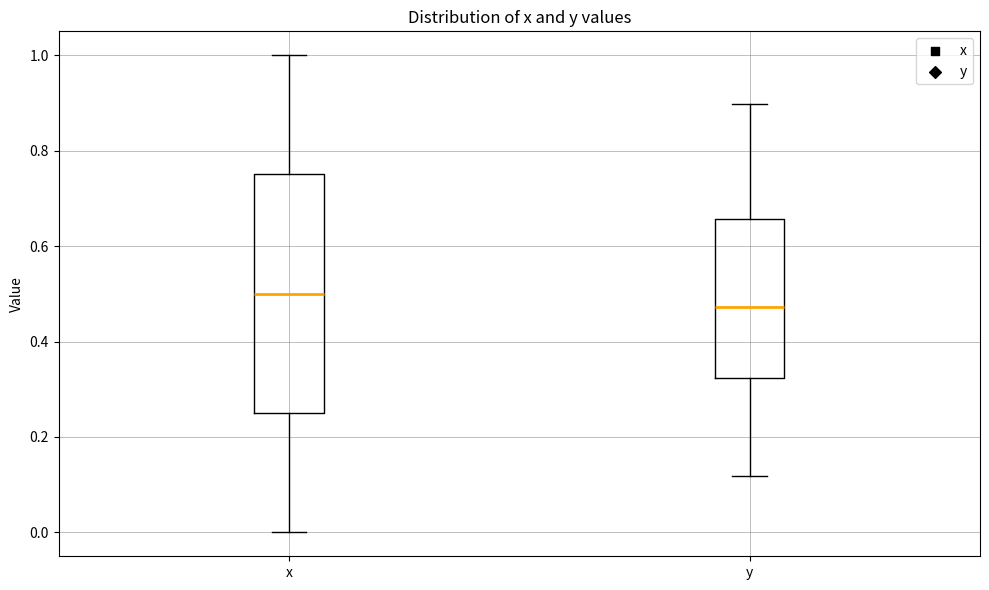

Comparing the boxes themselves (not the whiskers), which one is the tallest?

x